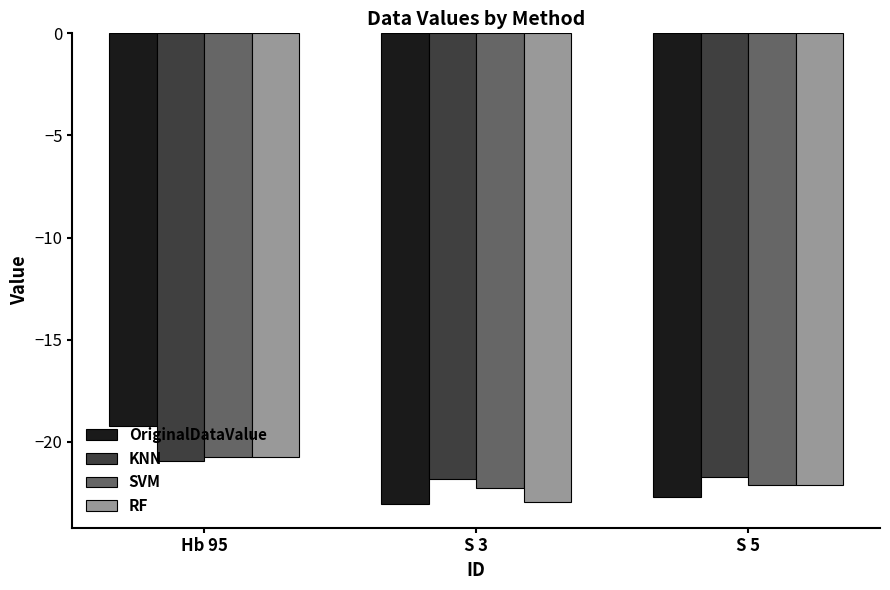

How many groups of bars are there?

3